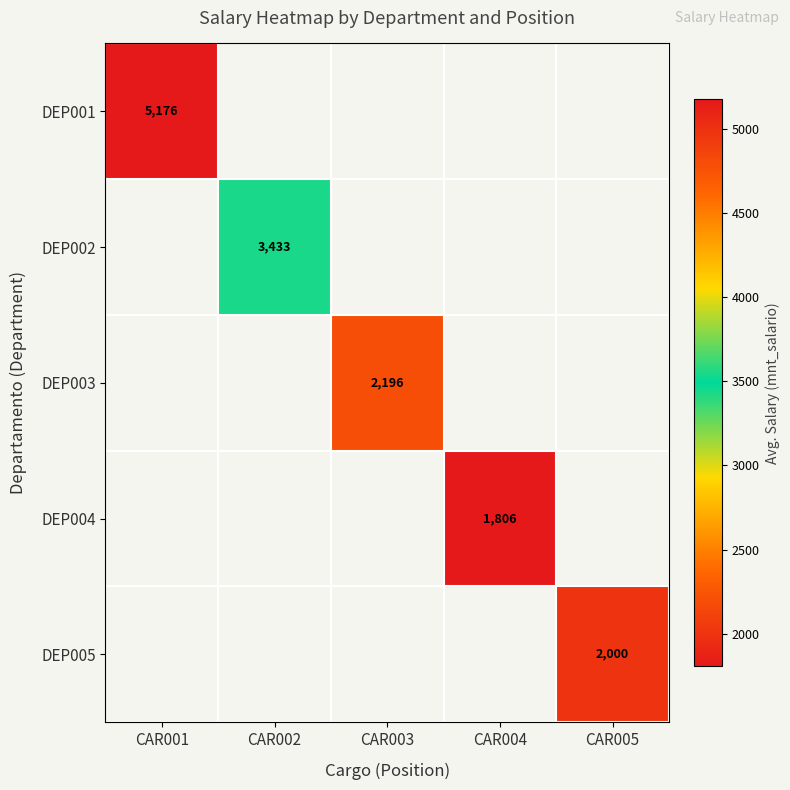

At which category is the sum across all series the highest?

CAR001